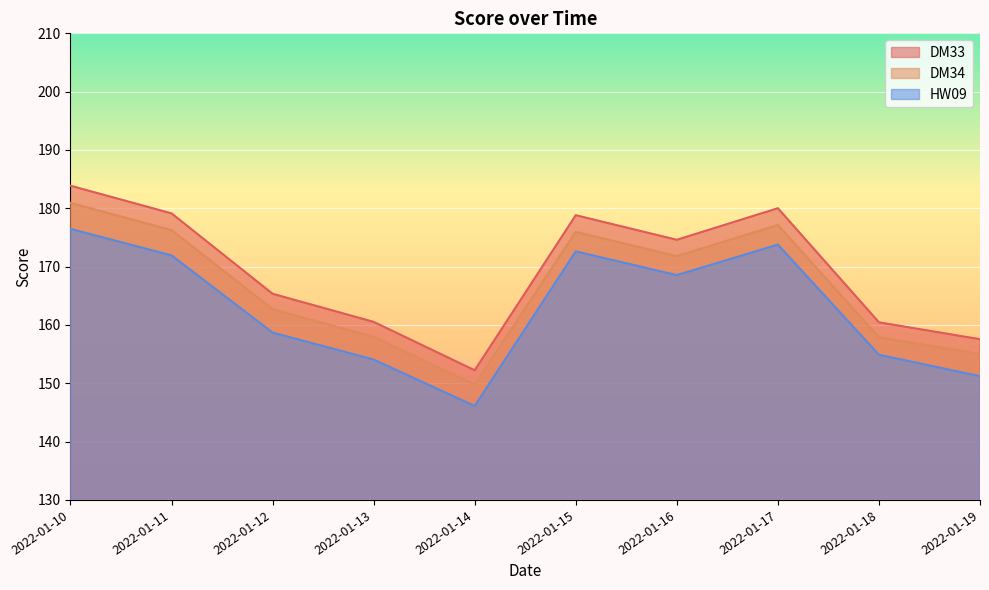

Reading right to left, list all the values displayed in this chart.

DM33: 2022-01-19=157.6	2022-01-18=160.5	2022-01-17=180.0	2022-01-16=174.6	2022-01-15=178.8	2022-01-14=152.2	2022-01-13=160.5	2022-01-12=165.3	2022-01-11=179.1	2022-01-10=183.9
DM34: 2022-01-19=155.0	2022-01-18=157.9	2022-01-17=177.1	2022-01-16=171.8	2022-01-15=176.0	2022-01-14=149.8	2022-01-13=158.0	2022-01-12=162.7	2022-01-11=176.3	2022-01-10=180.9
HW09: 2022-01-19=151.2	2022-01-18=154.9	2022-01-17=173.8	2022-01-16=168.5	2022-01-15=172.6	2022-01-14=146.1	2022-01-13=154.1	2022-01-12=158.7	2022-01-11=171.9	2022-01-10=176.5